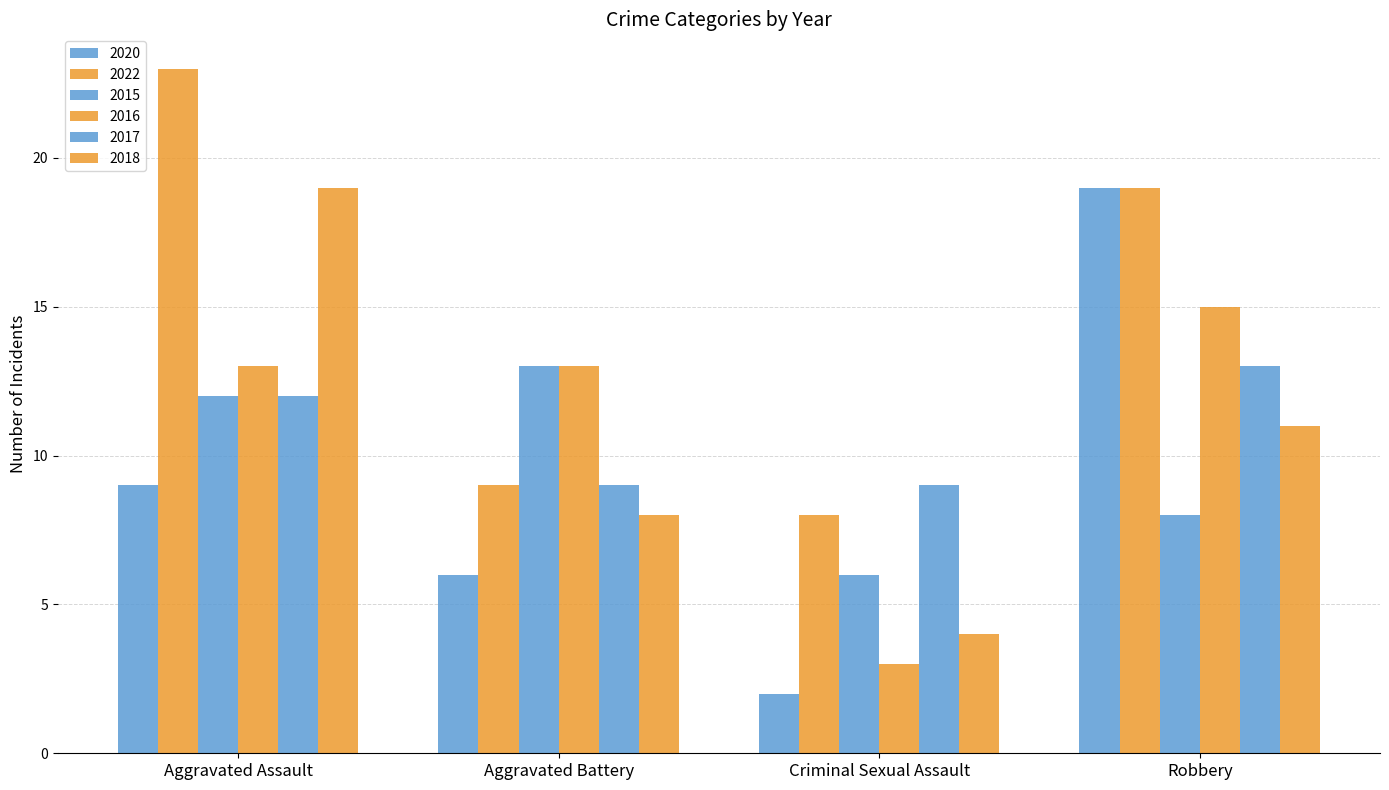

What is the highest value of the 2022 series?

23